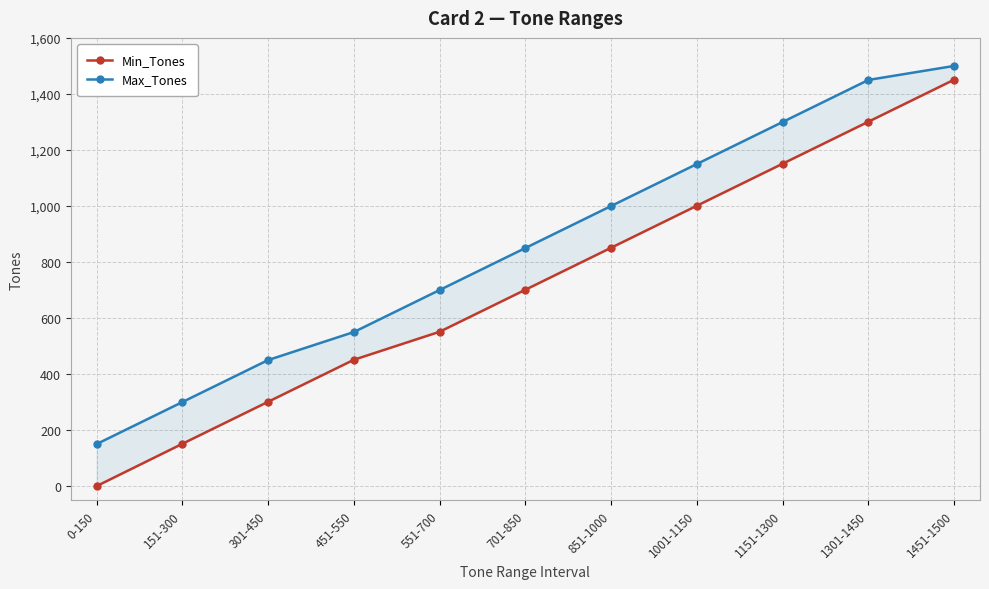

At which label is Max_Tones closest to 825?

701-850